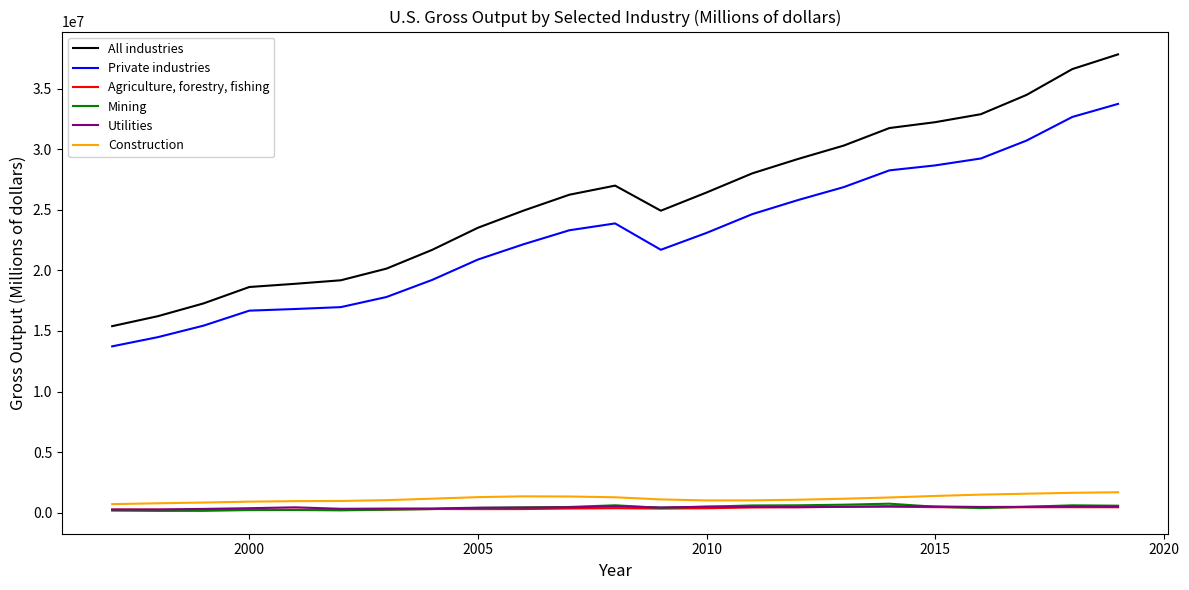

How many lines are shown in the chart?

6